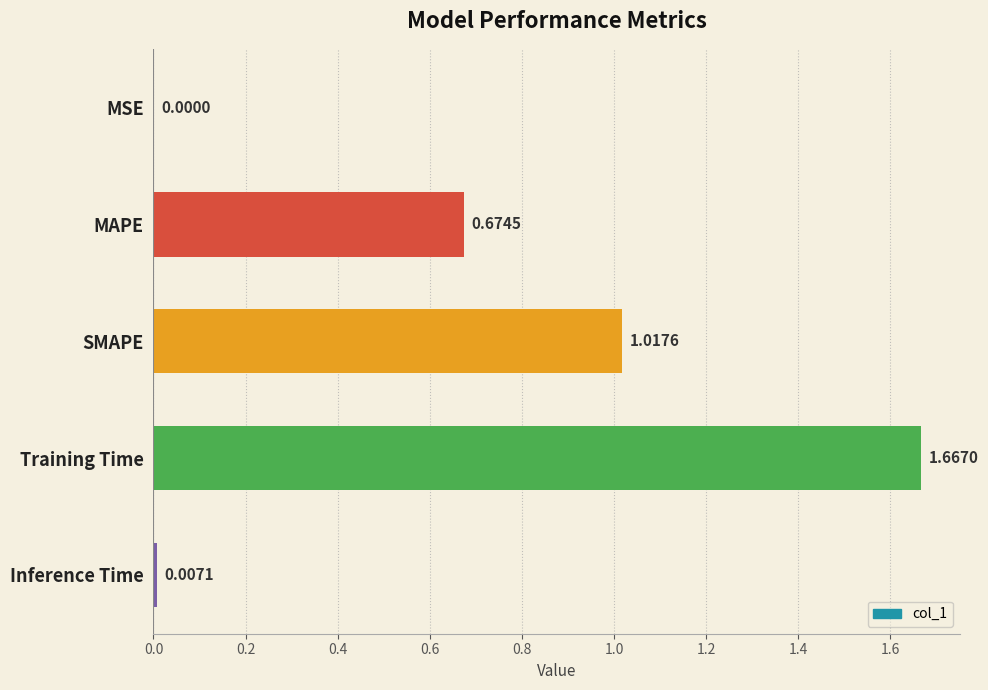

What is the sum of all values?

3.4